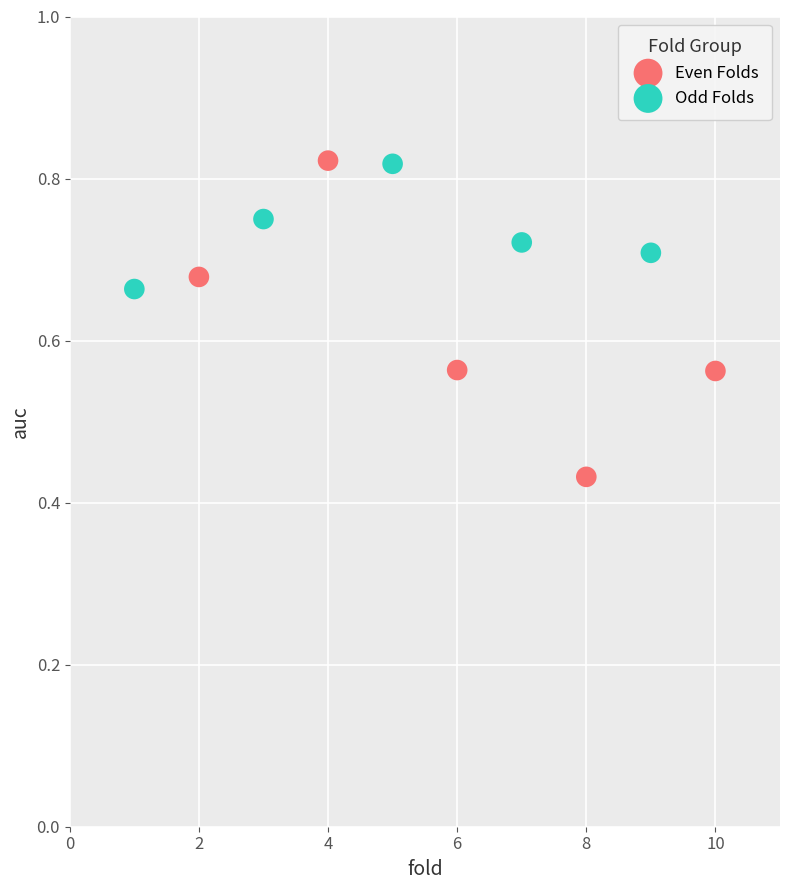

What are all the series names shown in the legend?

Even Folds, Odd Folds